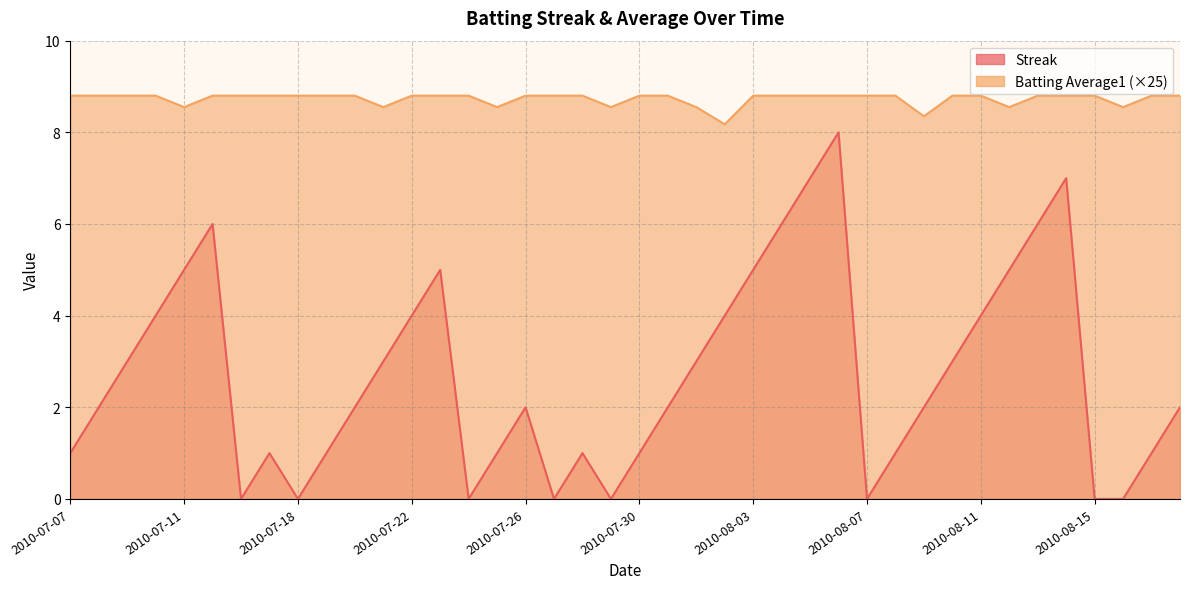

At which category does the chart reach its minimum across all series?

2010-07-16